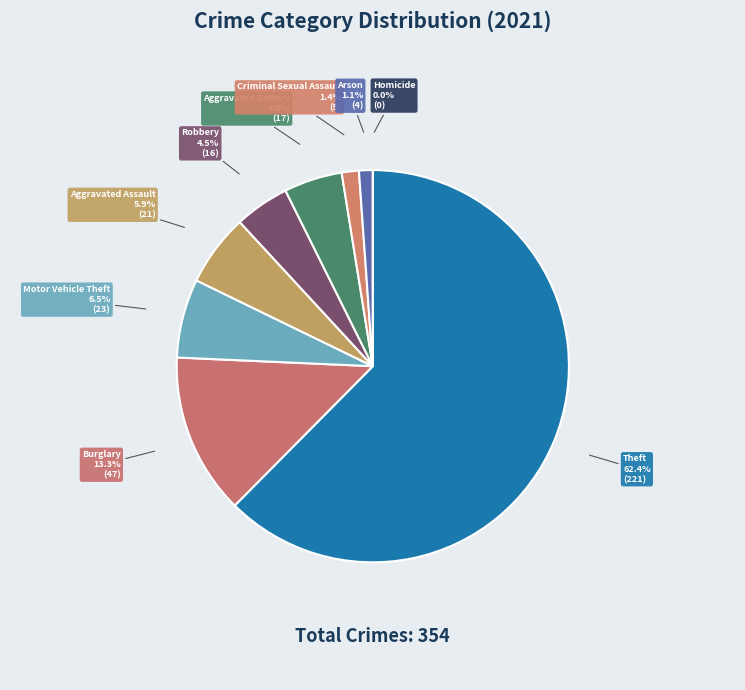

Combined, do Criminal Sexual Assault and Aggravated Assault account for over 50%?

No